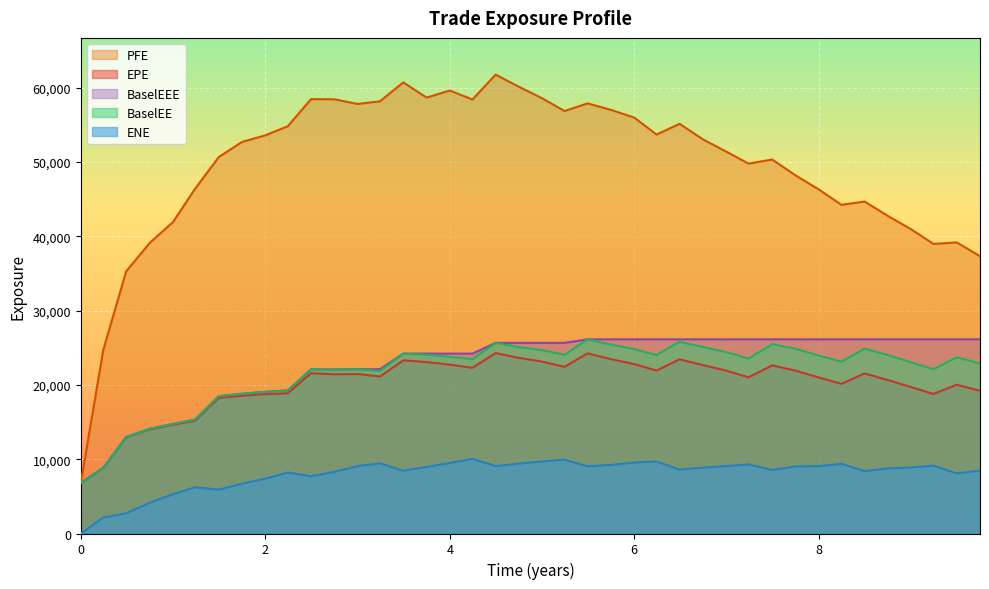

True or false: ENE and EPE intersect in this chart.

False